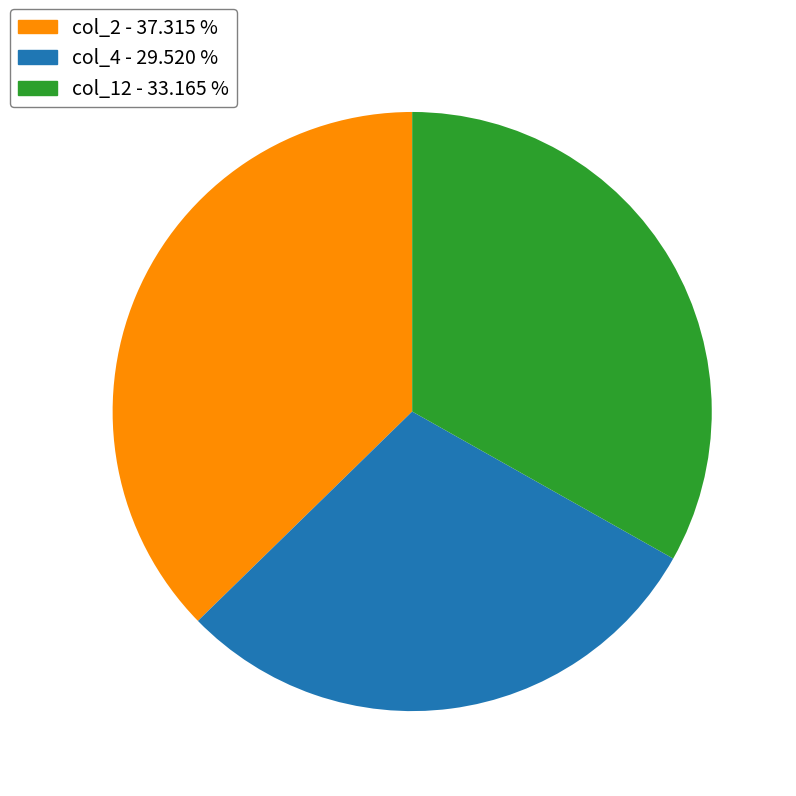

Is there any slice that represents more than half of the pie?

No